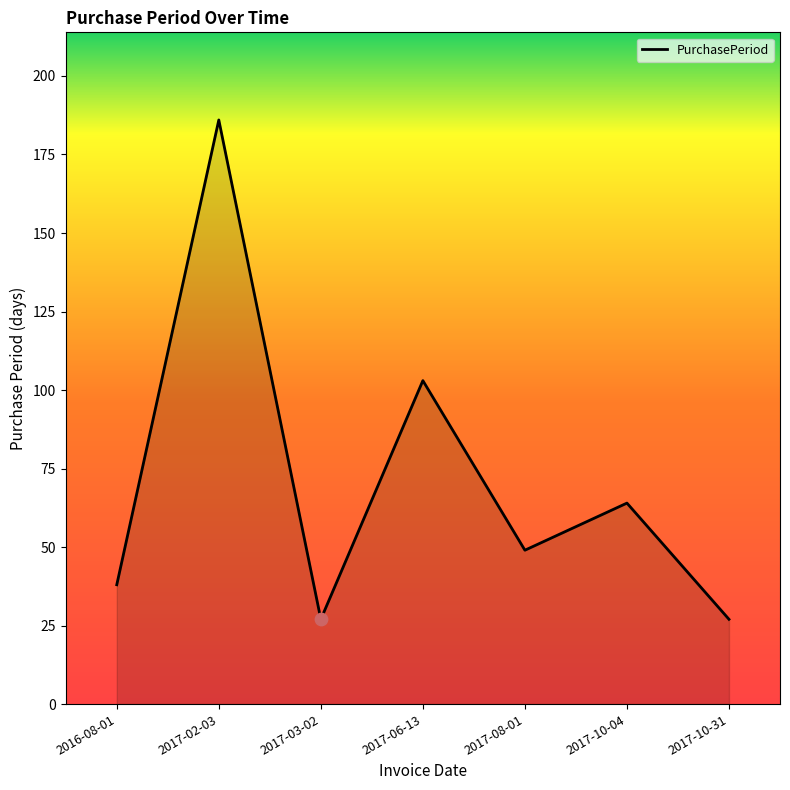

What is the change in value from 2017-02-03 to 2017-10-31?

-159